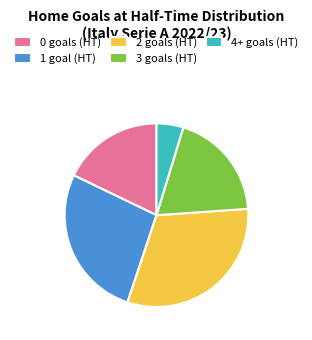

Rank the categories by value from lowest to highest.

4+ goals (HT), 0 goals (HT), 3 goals (HT), 1 goal (HT), 2 goals (HT)